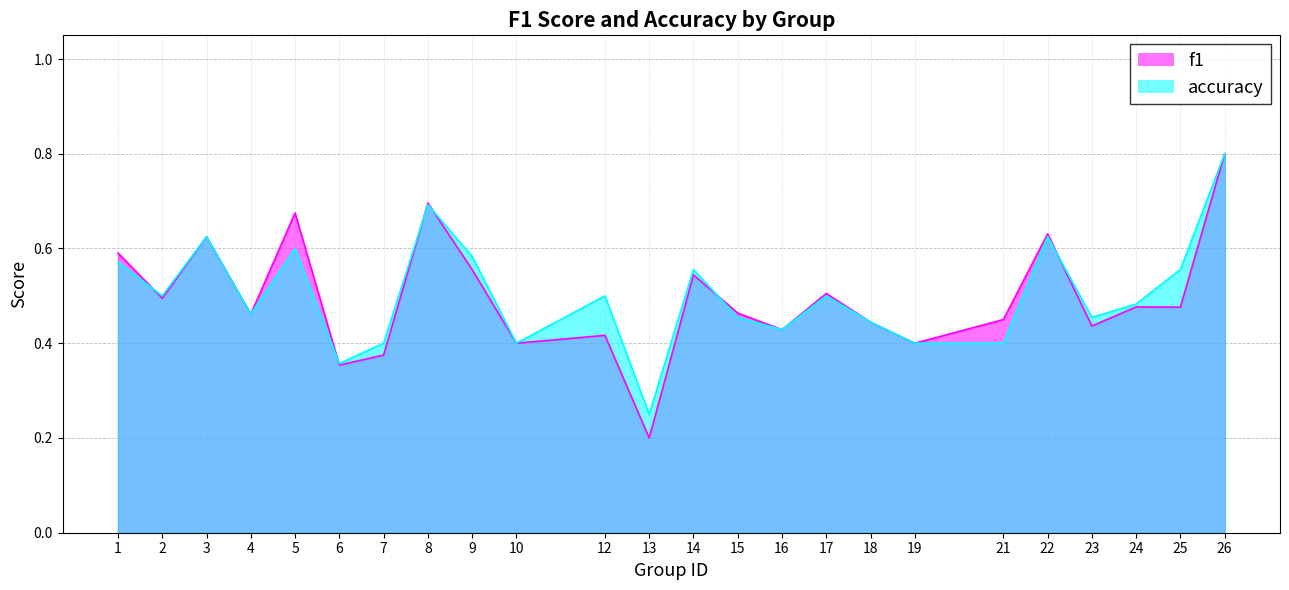

Does the chart have visible grid lines?

Yes